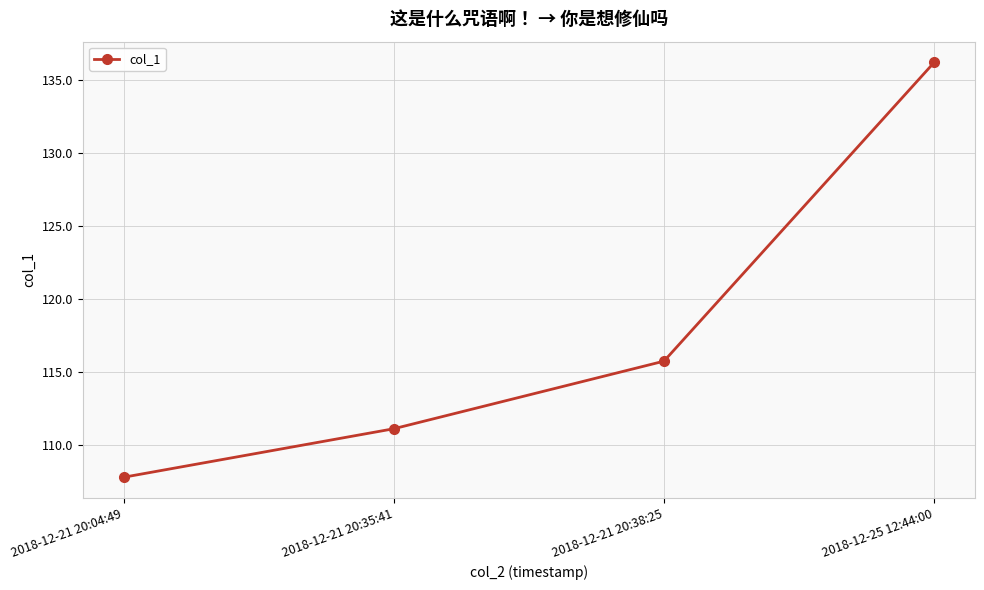

Count the number of values greater than 115.

2